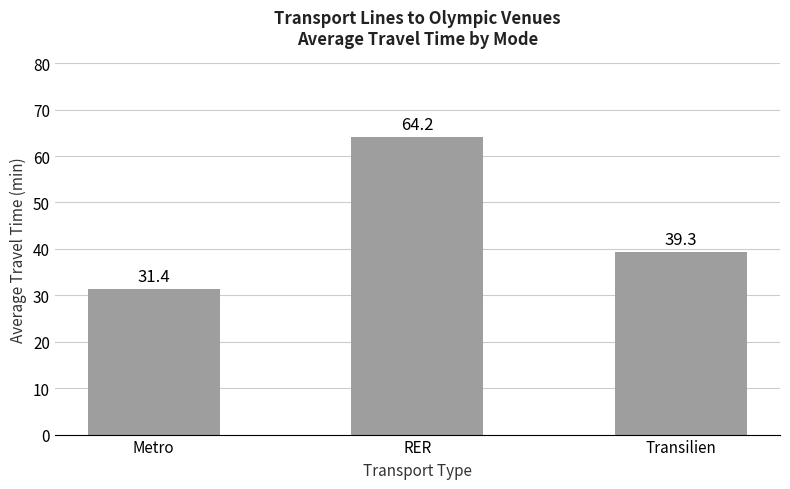

What value does the data have at RER?

64.2